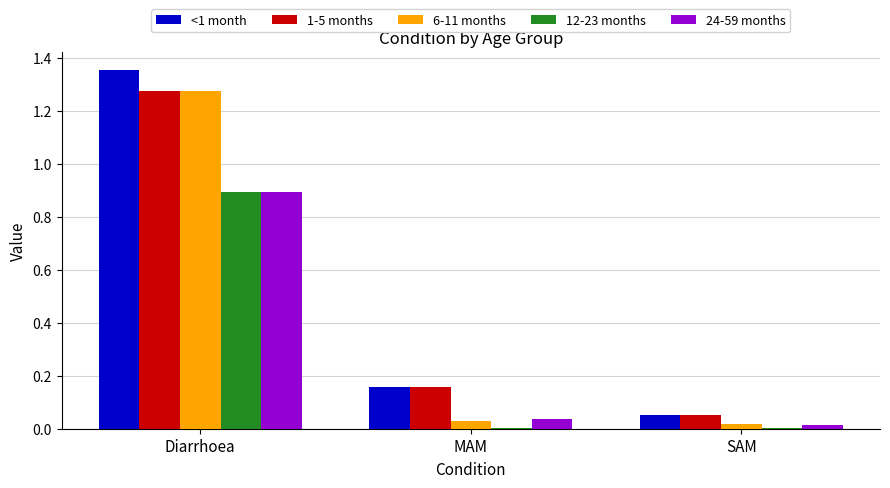

Is the value of 24-59 months at Diarrhoea greater than the value of 12-23 months at SAM?

Yes